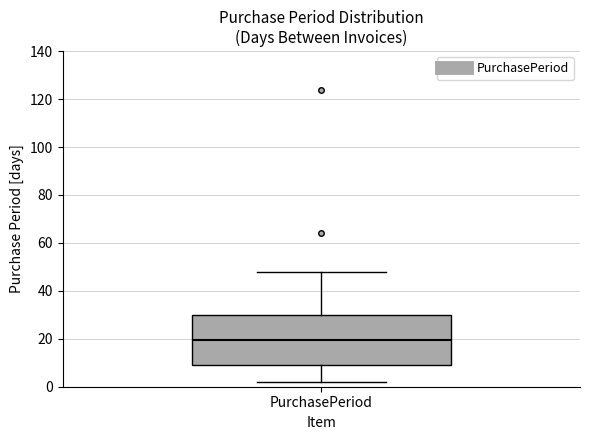

Transcribe this box plot: give where the median line is, the range the box spans, and where the two whiskers end, as read against the y-axis. The values are not printed on the chart, so give them approximately, as read against the axis.

median 20, box 10 to 30, whiskers 2 to 48